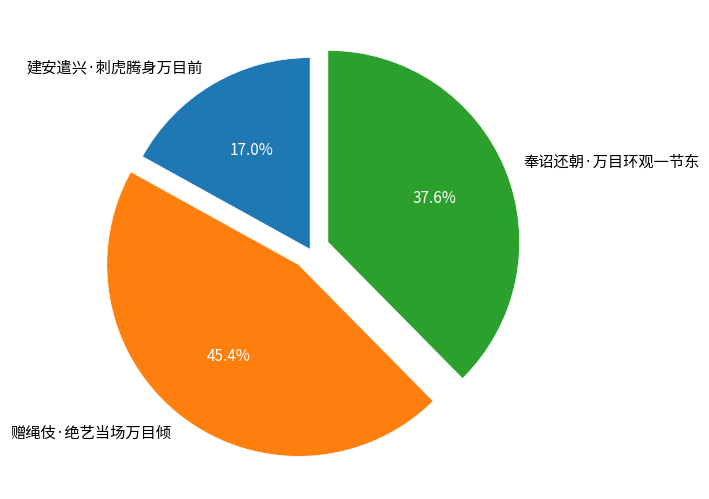

Rank the categories by value from highest to lowest.

赠绳伎·绝艺当场万目倾, 奉诏还朝·万目环观一节东, 建安遣兴·刺虎腾身万目前